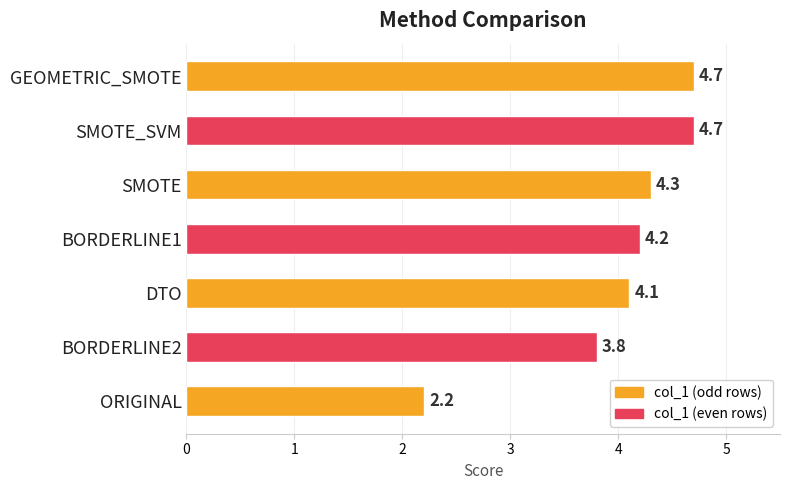

What is the smallest value displayed?

2.2